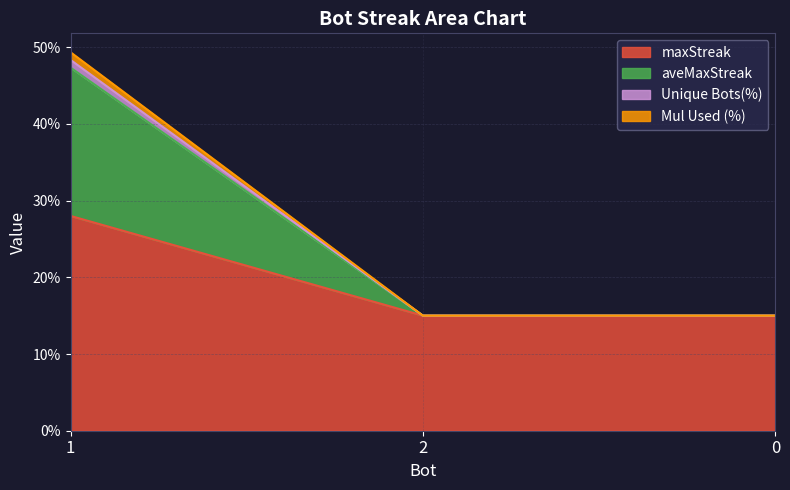

True or false: Unique Bots(%) has a value of 22.3 at 2.

False